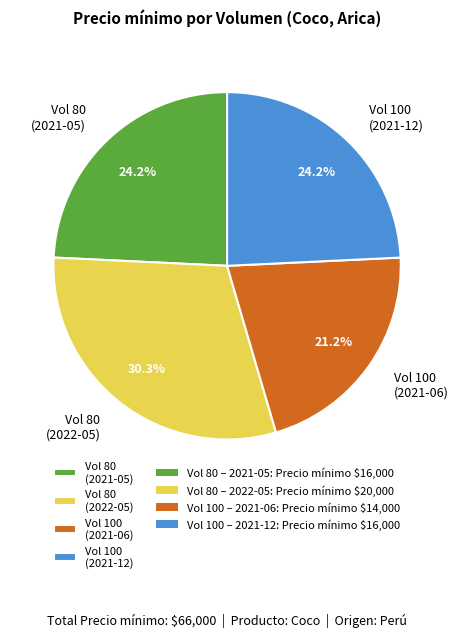

Do Vol 80 (2021-05) and Vol 100 (2021-12) together represent more than half of the pie?

No